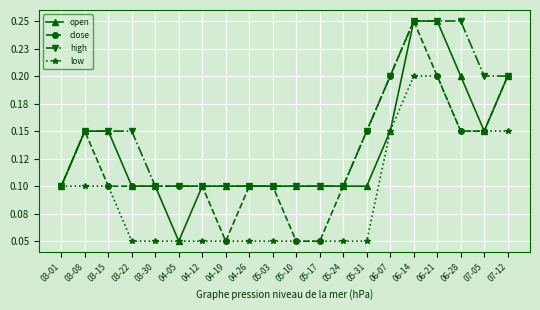

What are all the series names shown in the legend?

open, close, high, low